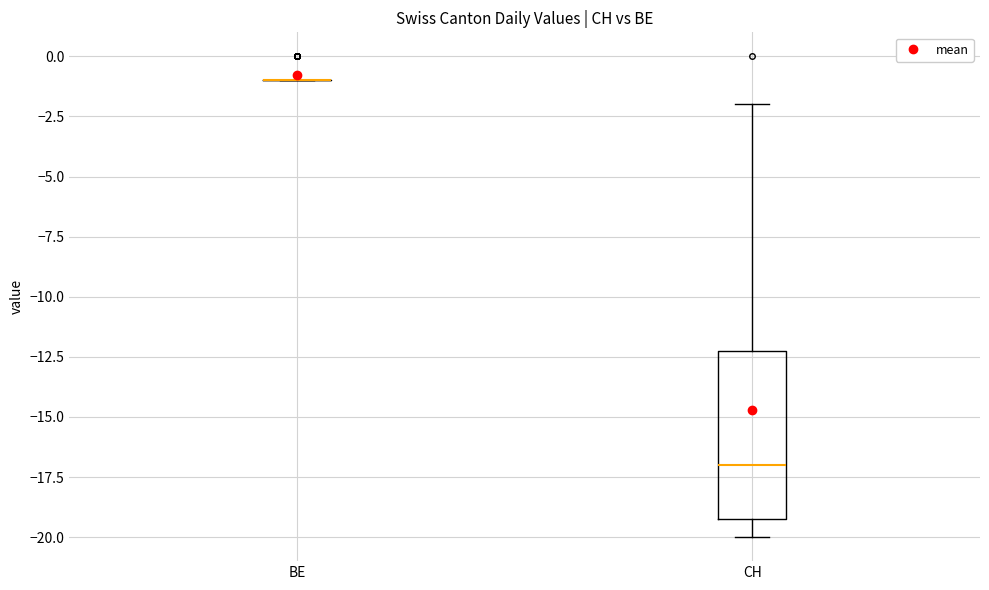

Reading left to right, transcribe this box plot: for each box, give where its median line is, the range the box spans, and where its two whiskers end, as read against the y-axis. The values are not printed on the chart, so give them approximately, as read against the axis.

BE: box collapsed to a line at -1, whiskers -1 to -1
CH: median -17, box -19 to -12, whiskers -20 to -2